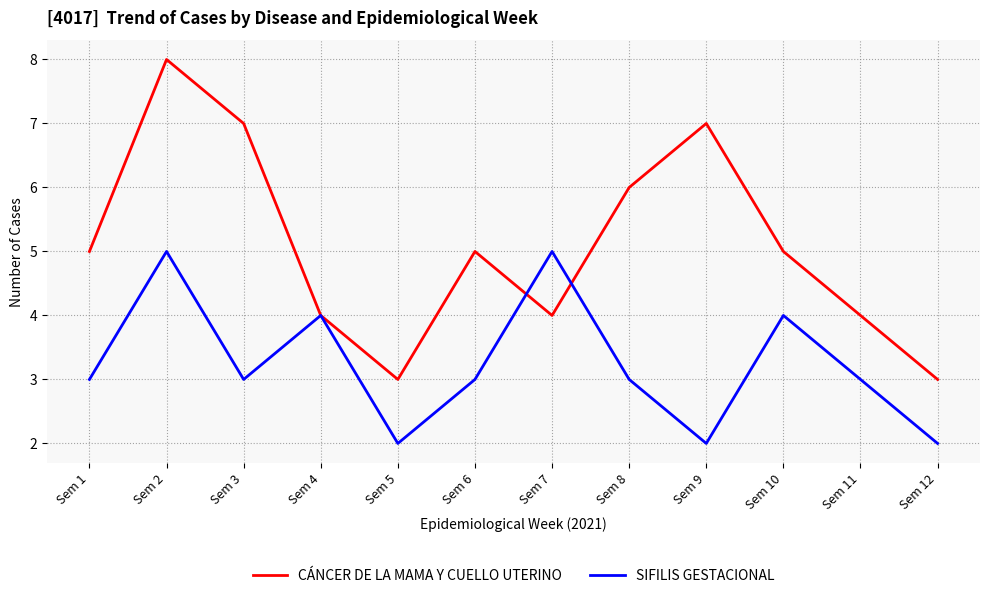

At how many categories does at least one series exceed 2?

12